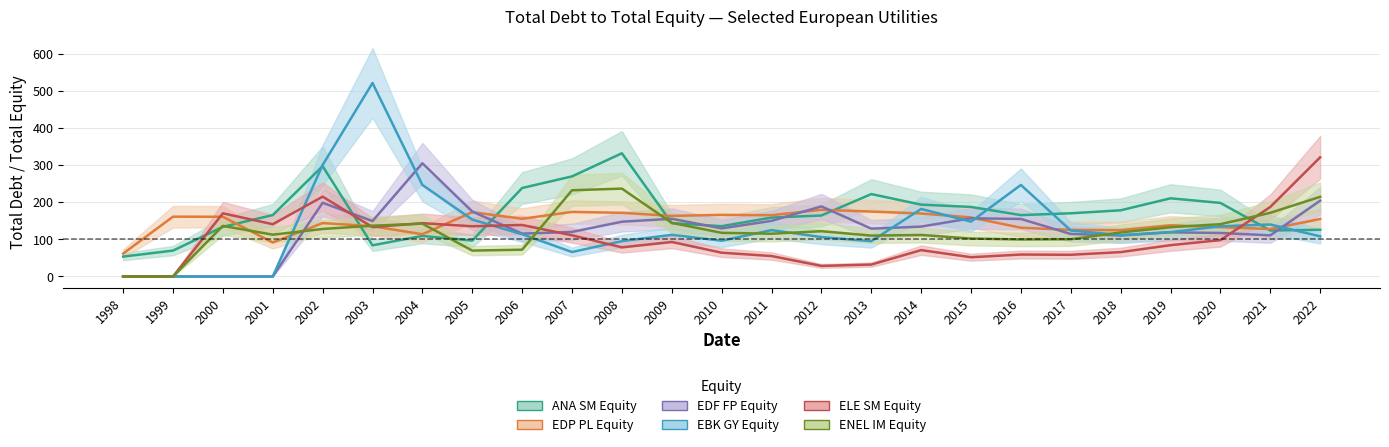

What is the difference between the second highest and second lowest values in the ENEL IM Equity series?

232.2